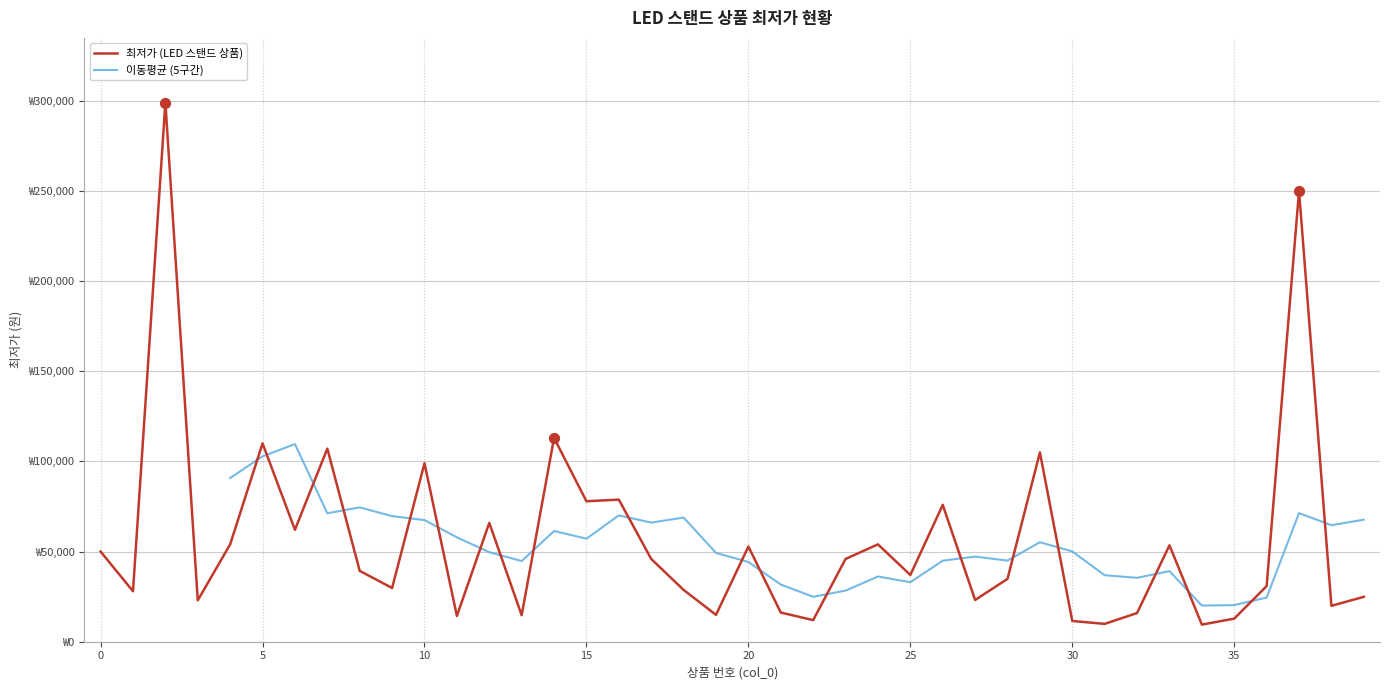

Approximately how many times larger is the value at 31 compared to 7?

0.1